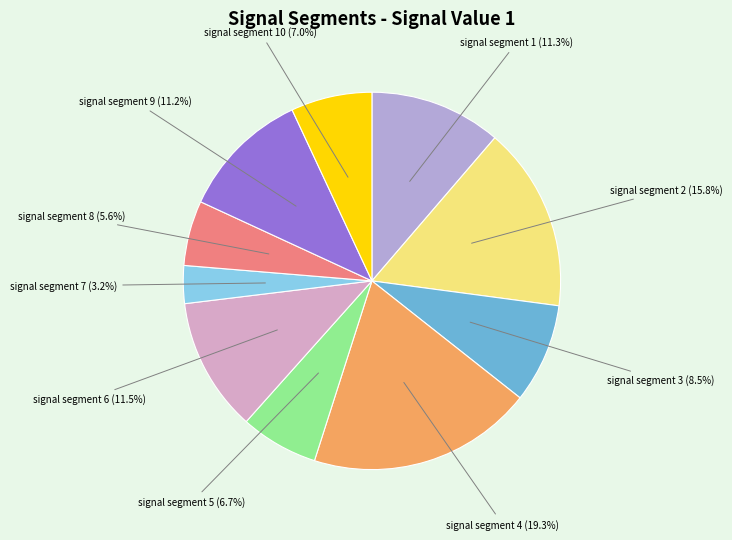

Does any single category account for the majority?

No